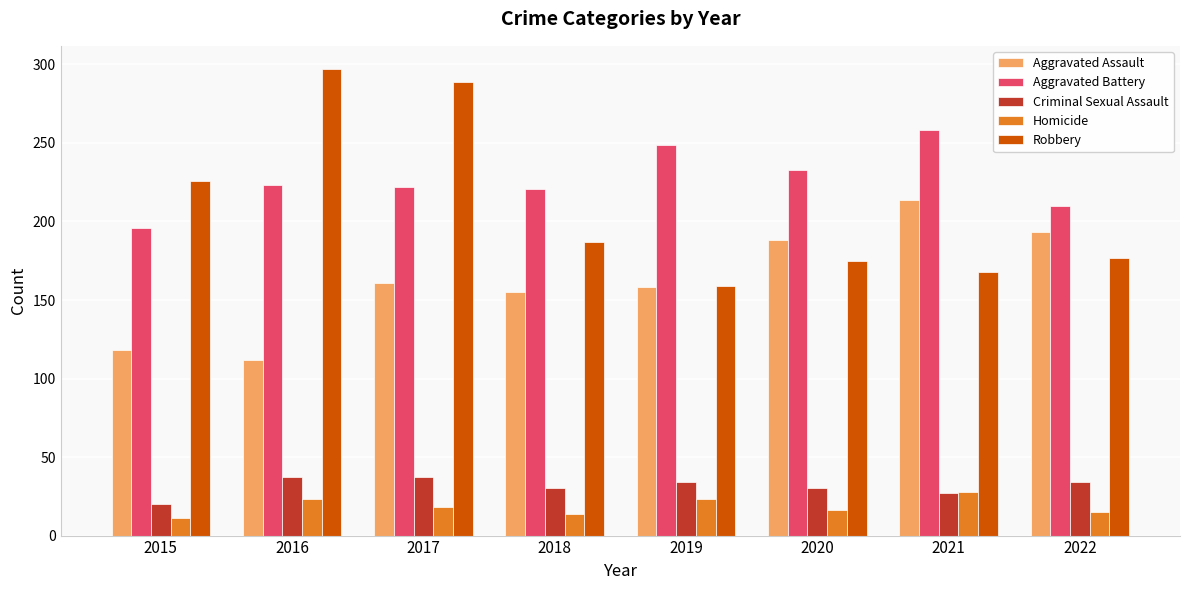

At how many categories does at least one series exceed 22?

8